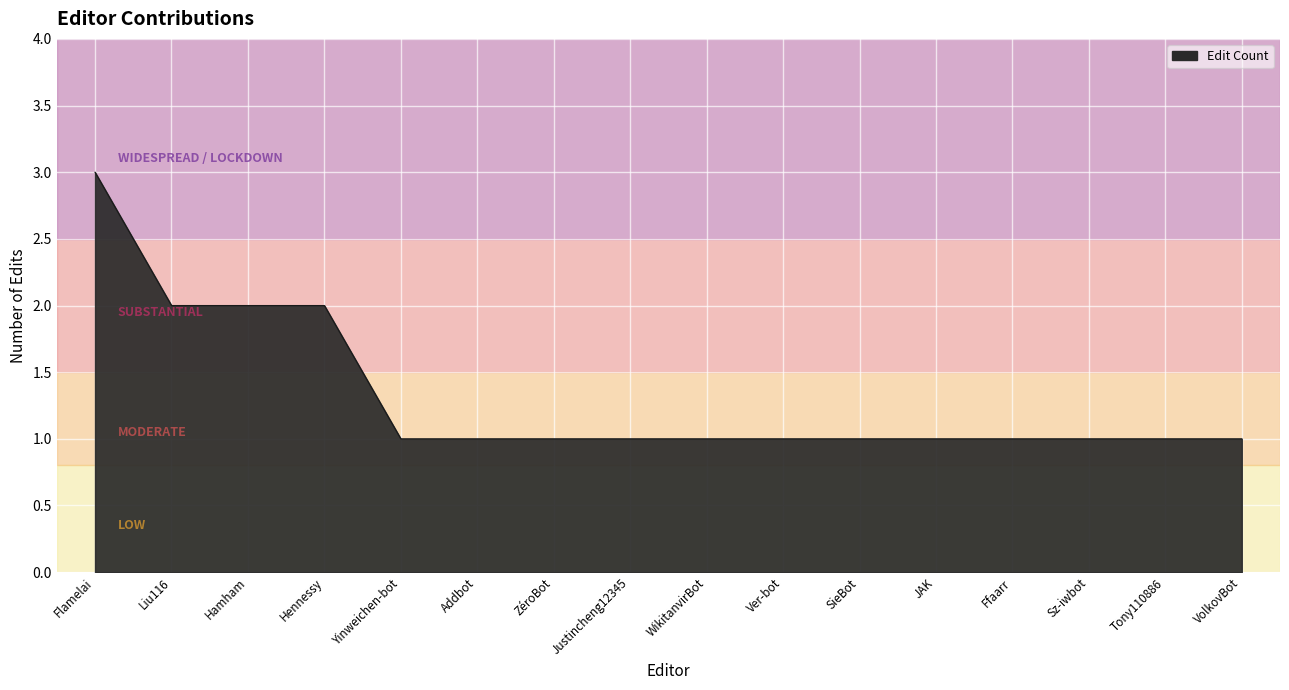

The chart shows a value of 1 at Ffaarr. True or false?

True